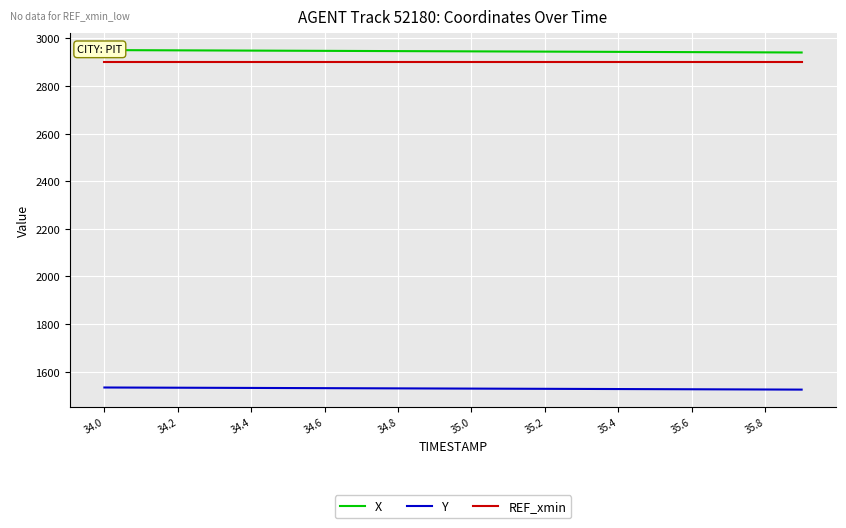

The value of REF_xmin at 35.6 is 4633.5. True or false?

False